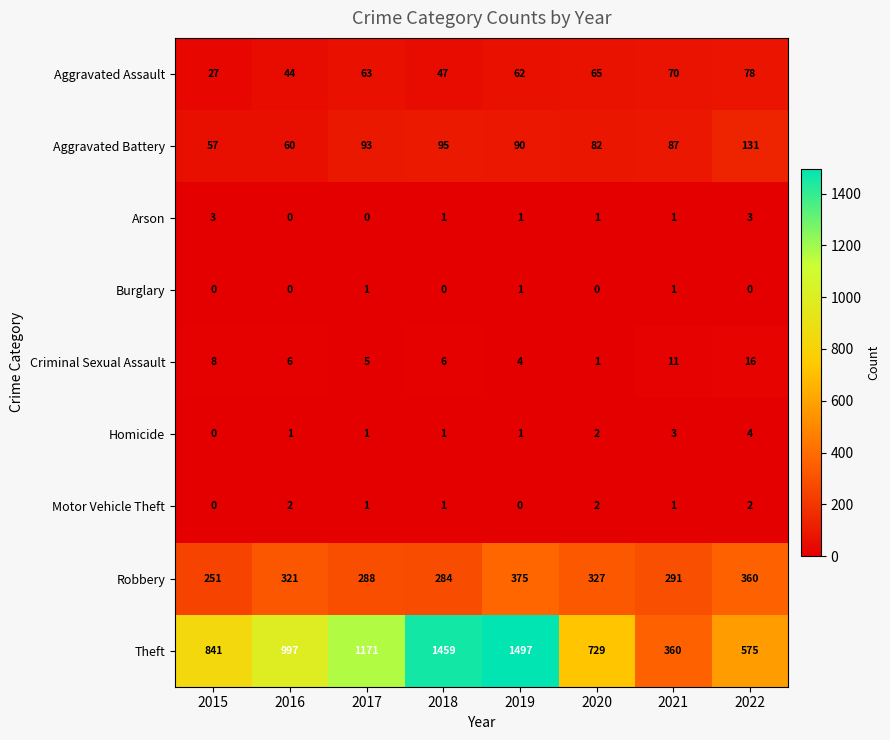

Read the Theft value at 2016, to the nearest 50.

1000